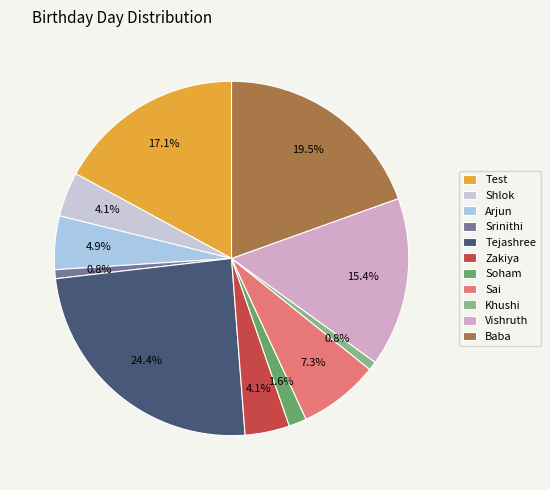

To the nearest percent, what is the difference between the Khushi and Sai slice percentages?

7%